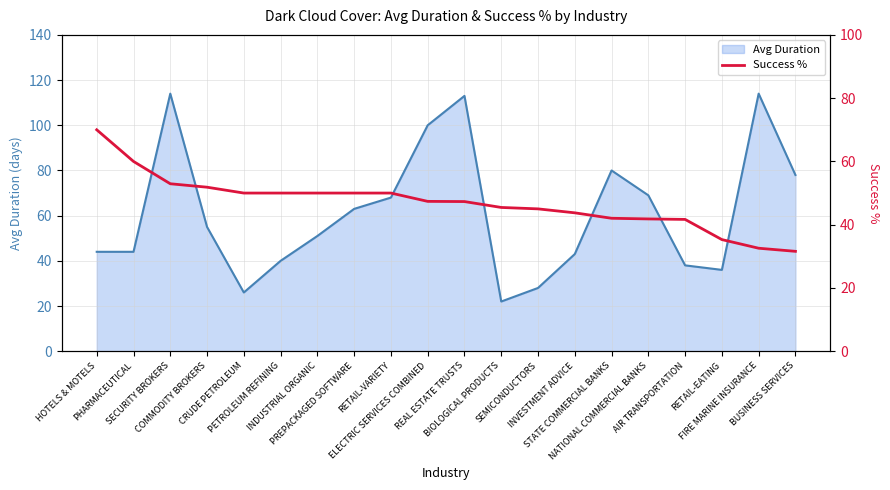

What is the maximum value for Avg Duration?

114